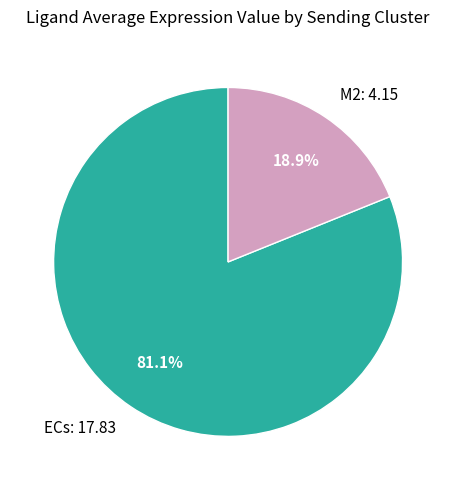

How many slices are in this pie chart?

2